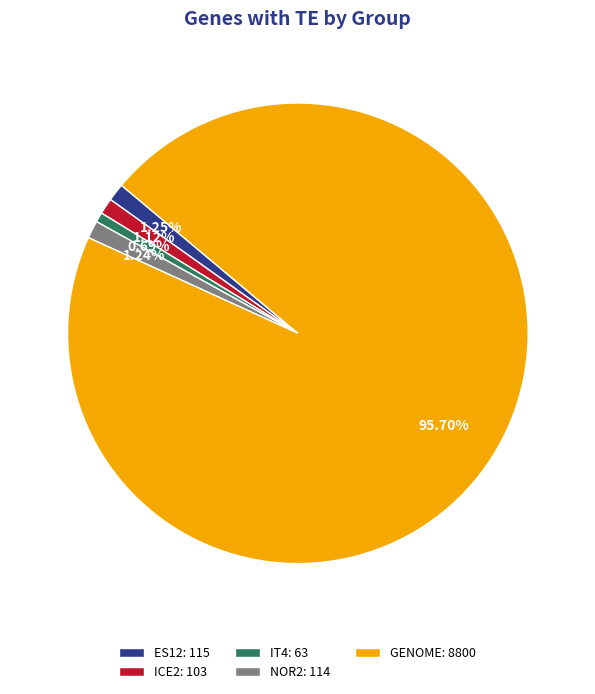

Combined, do ICE2: 103 and IT4: 63 account for over 50%?

No